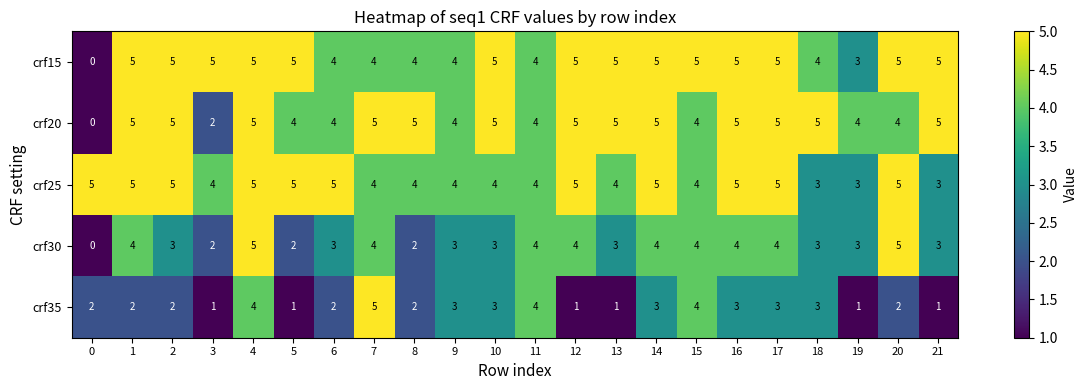

Which series changed the most between 12 and 15?

crf35